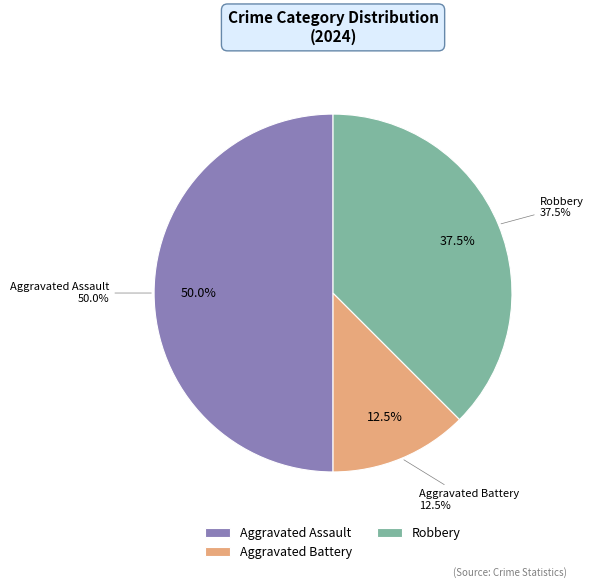

What percentage is NOT represented by Aggravated Assault?

50.0%